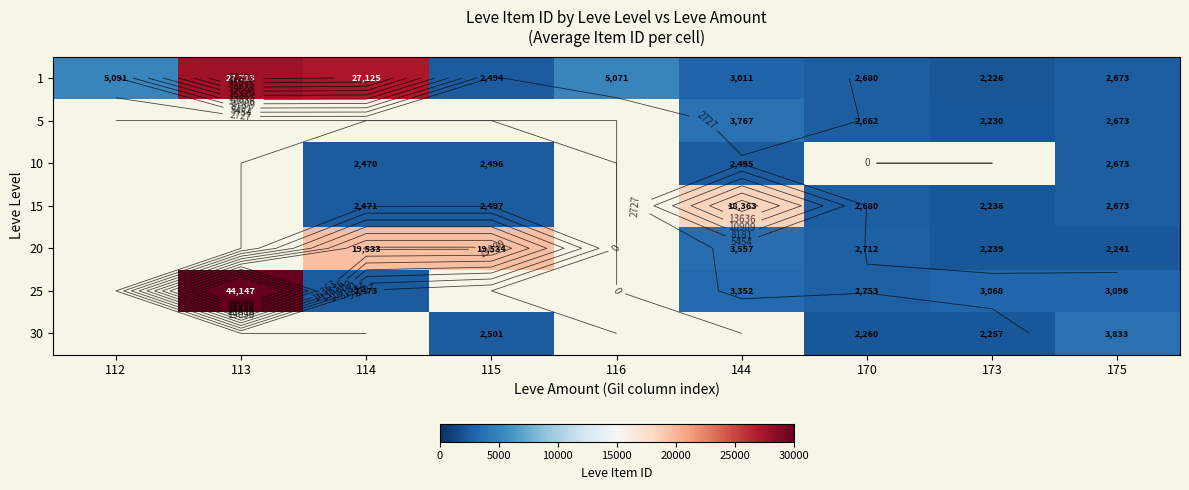

Count the number of categories in the chart.

9